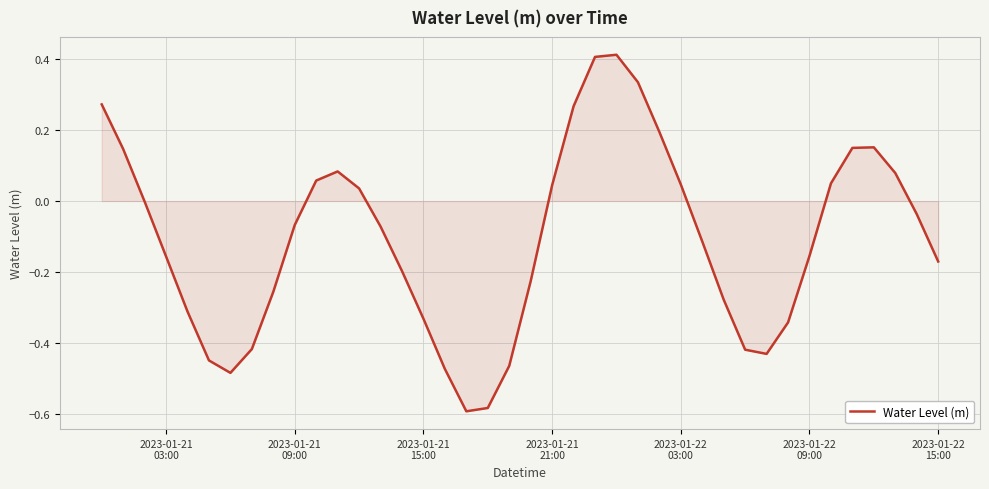

How many lines are shown in the chart?

1